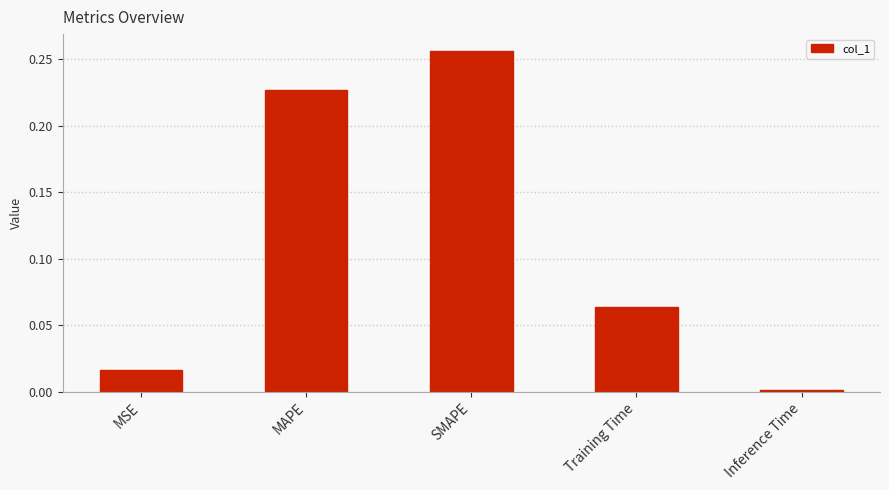

What is the label of the 3rd bar from the right?

SMAPE